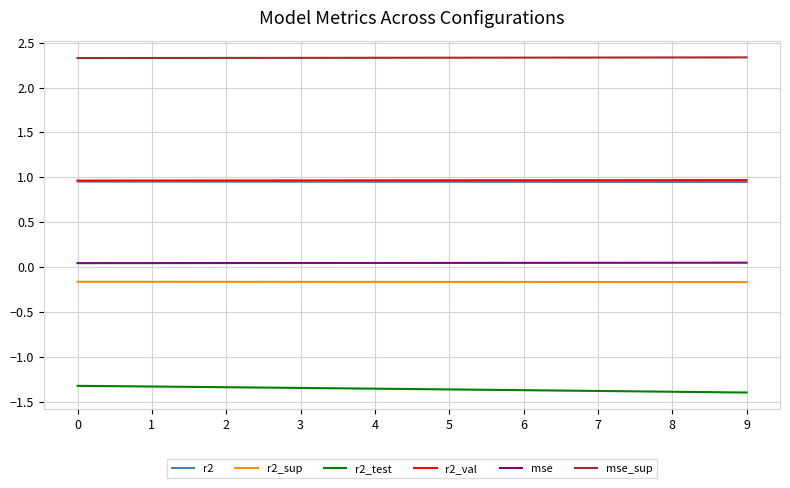

True or false: r2_val and r2_test intersect in this chart.

False